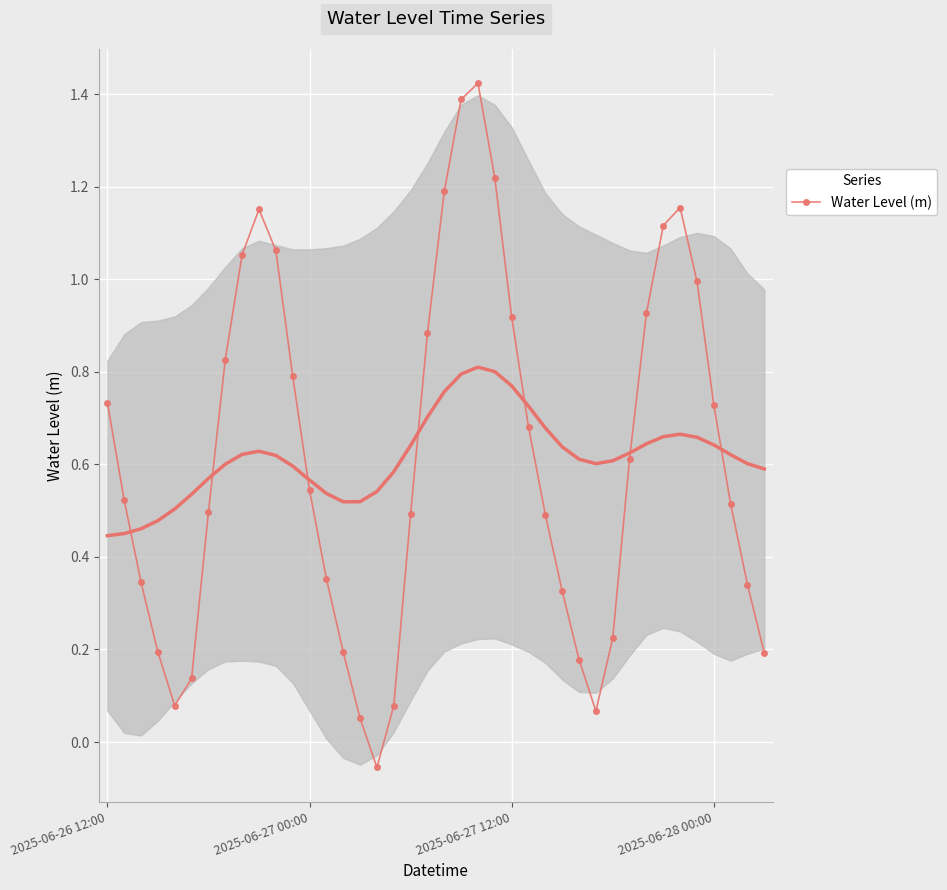

True or false: Water Level (m) has more than 1 points higher than both neighbors.

True